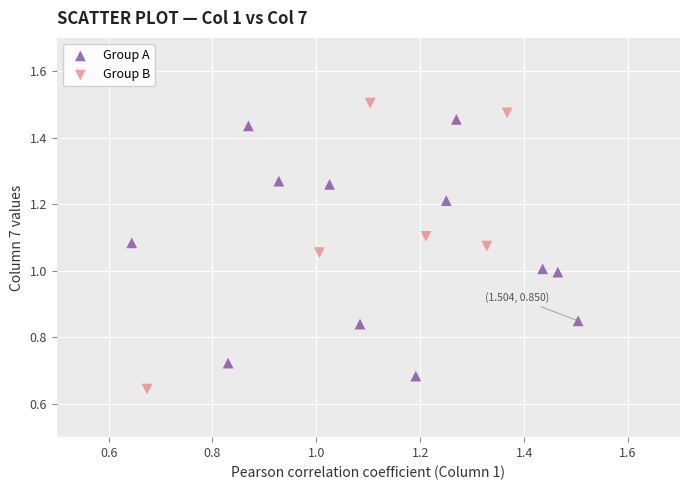

Which series has the widest spread of Y values?

Group B